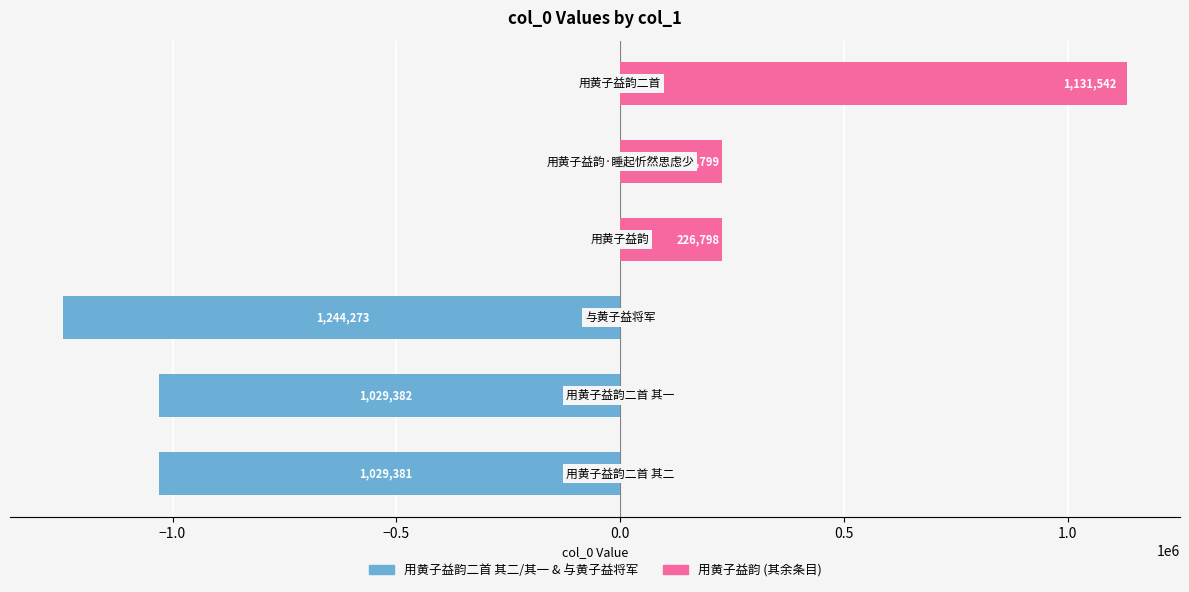

The 用黄子益韵二首 其二 / 其一 / 与黄子益将军 series shows -1592714 at −1.0. True or false?

False